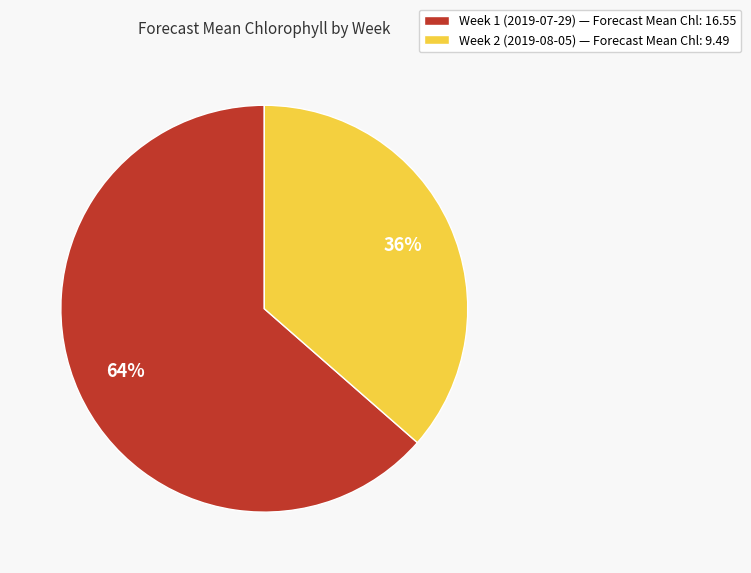

Between Week 2 (2019-08-05) and Week 1 (2019-07-29), which is larger?

Week 1 (2019-07-29)